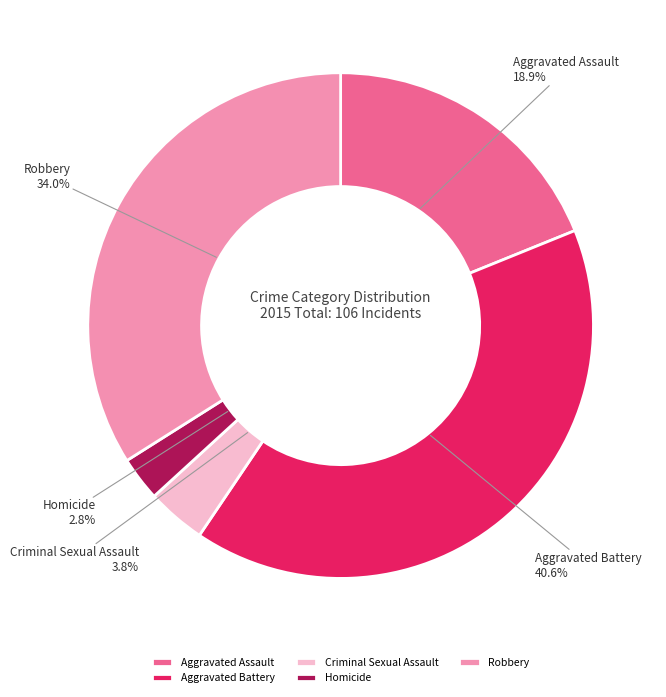

Is the sum of Robbery and Aggravated Battery greater than half?

Yes